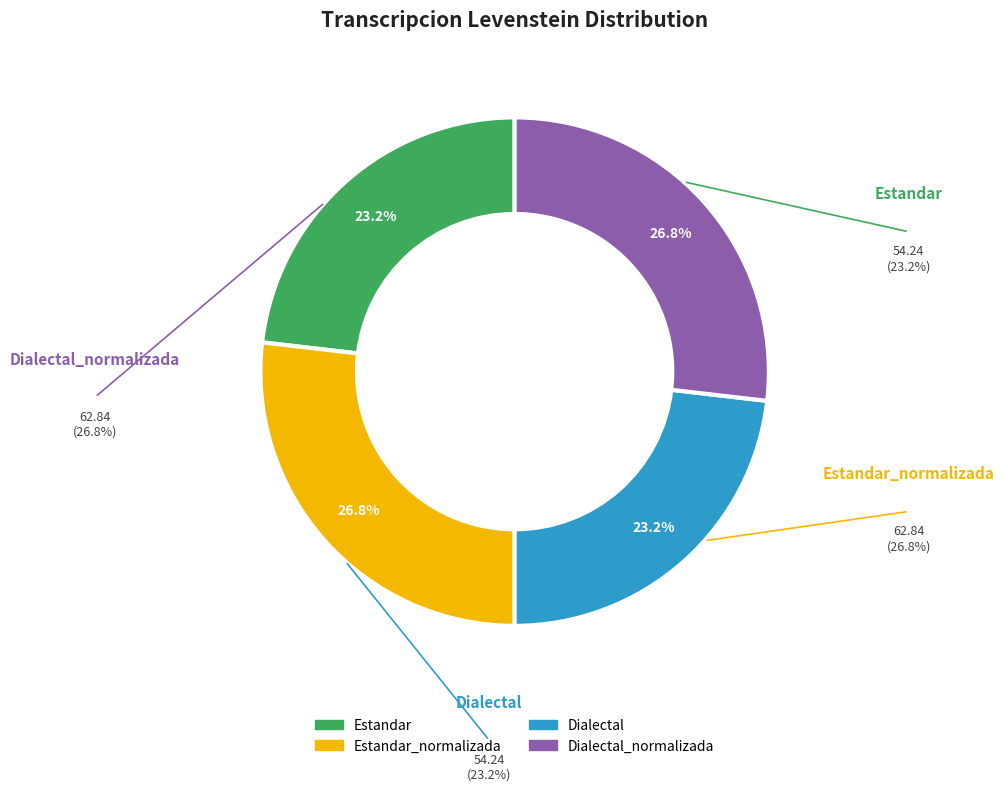

Does any single category account for the majority?

No